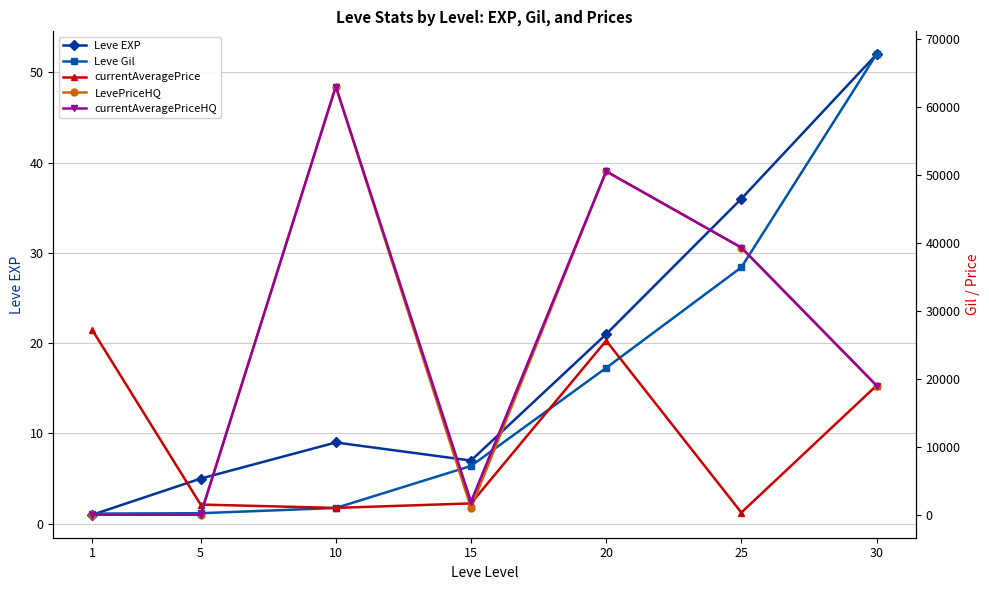

How many lines are shown in the chart?

5